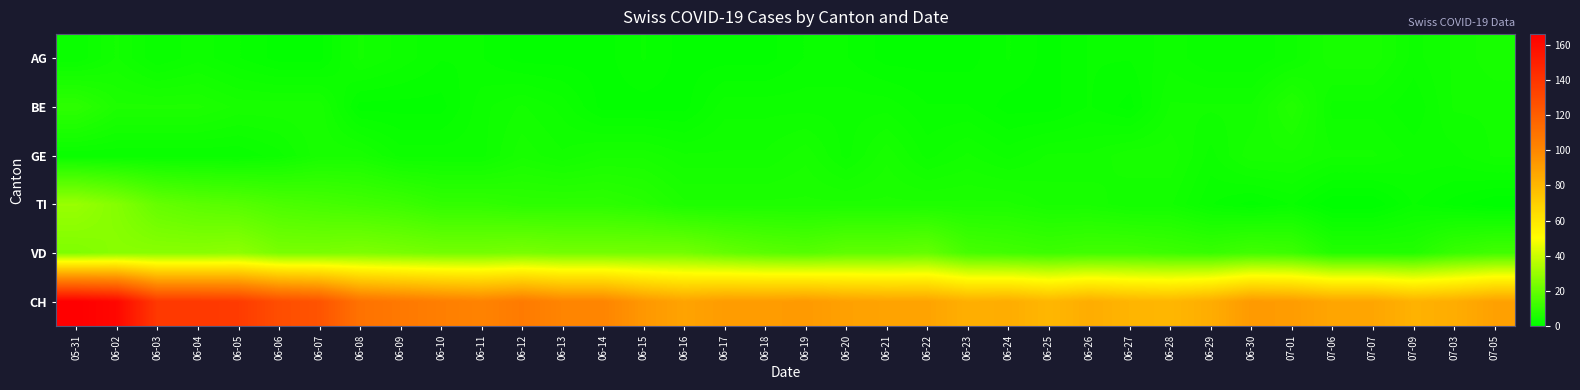

At which category is the sum across all series the highest?

05-31